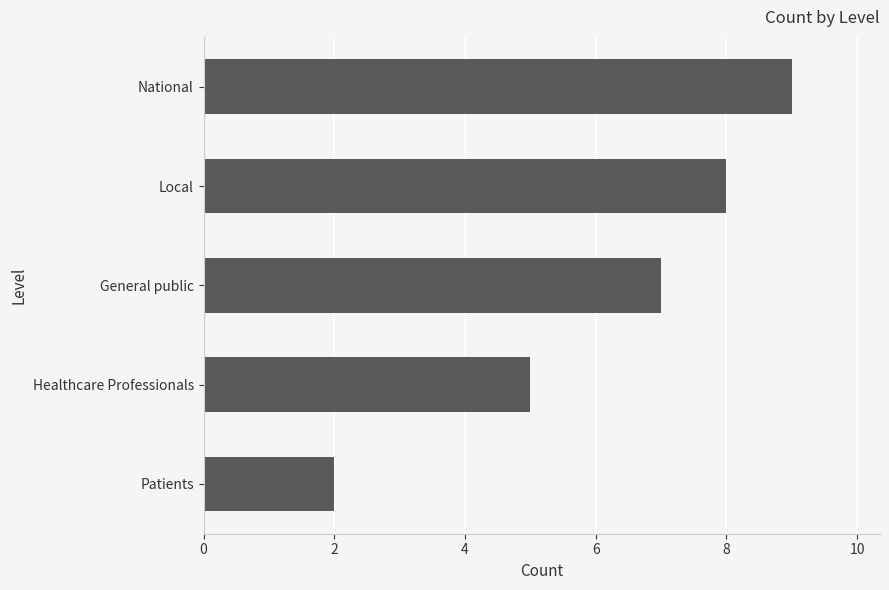

What is the difference between the values at Local and Patients?

6